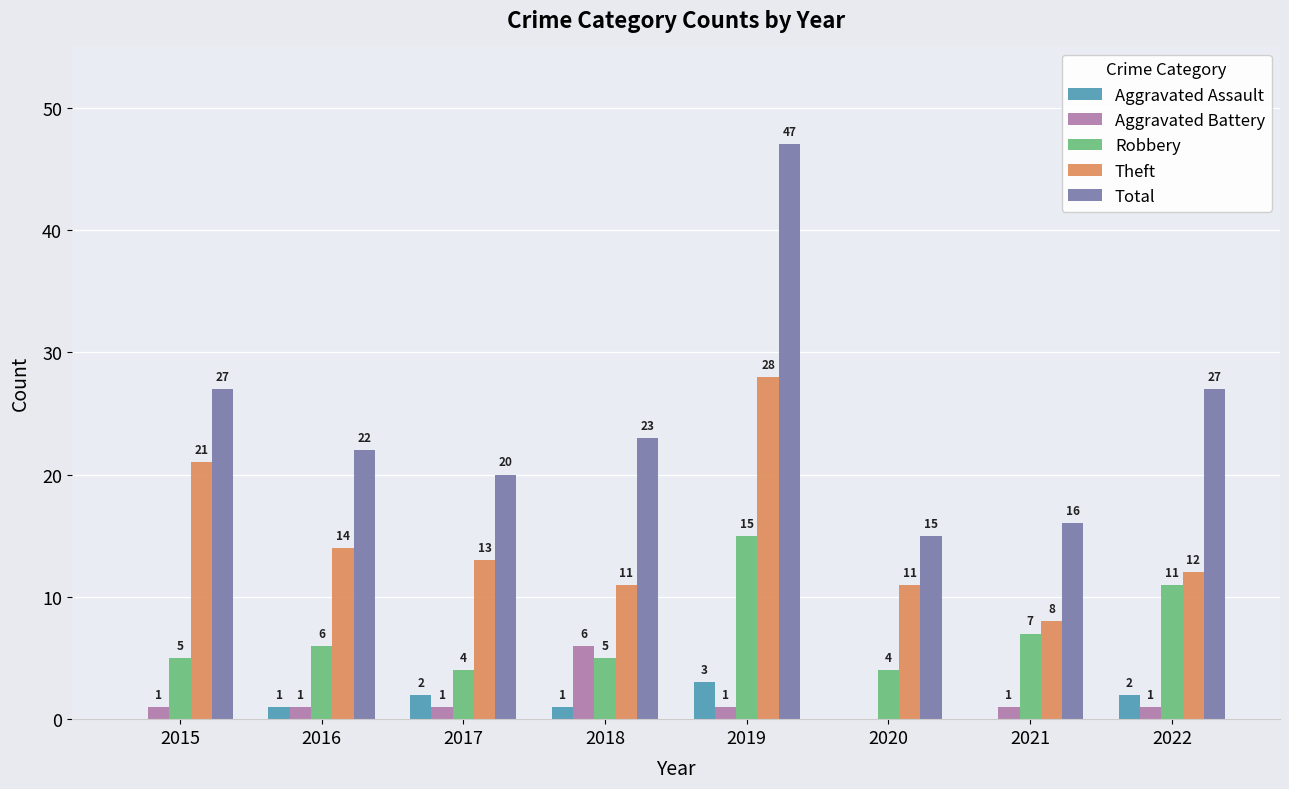

Reading left to right, what are all the values shown in this chart?

Aggravated Assault: 2015=0	2016=1	2017=2	2018=1	2019=3	2020=0	2021=0	2022=2
Aggravated Battery: 2015=1	2016=1	2017=1	2018=6	2019=1	2020=0	2021=1	2022=1
Robbery: 2015=5	2016=6	2017=4	2018=5	2019=15	2020=4	2021=7	2022=11
Theft: 2015=21	2016=14	2017=13	2018=11	2019=28	2020=11	2021=8	2022=12
Total: 2015=27	2016=22	2017=20	2018=23	2019=47	2020=15	2021=16	2022=27